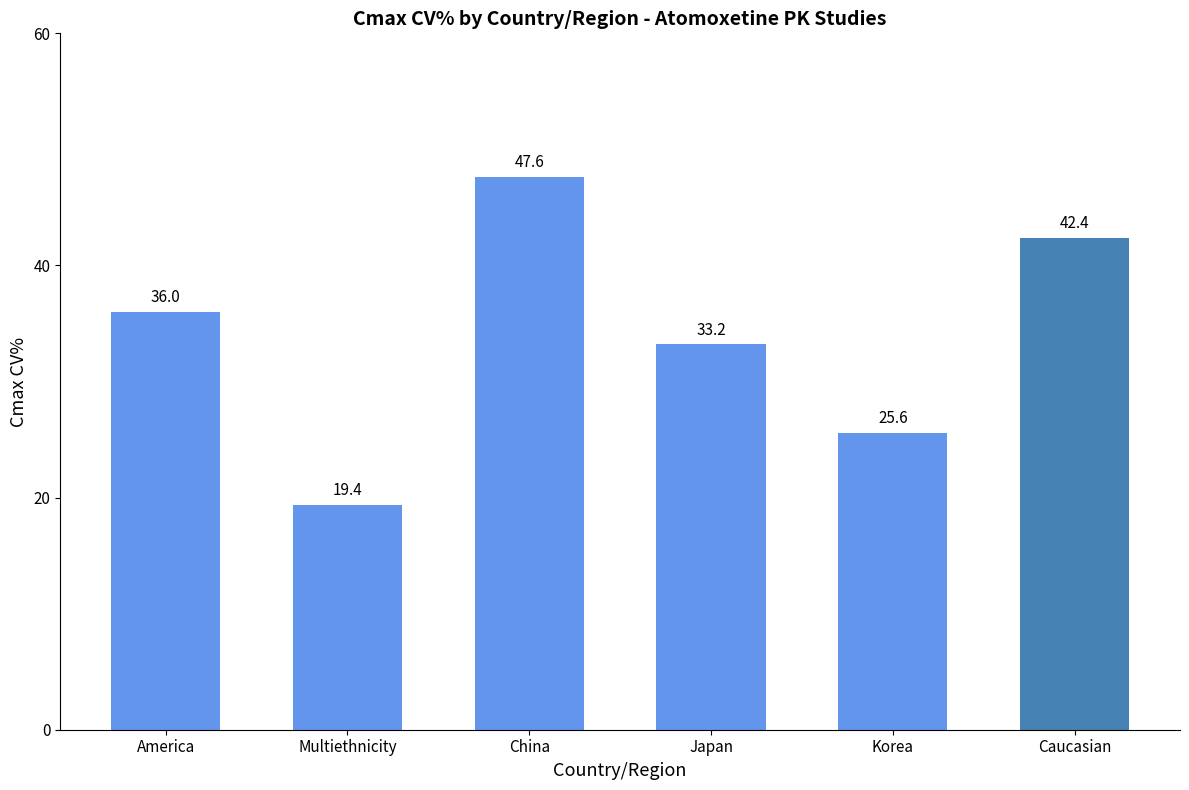

Reading left to right, what are all the values shown in this chart?

36.0	19.4	47.6	33.2	25.6	42.4